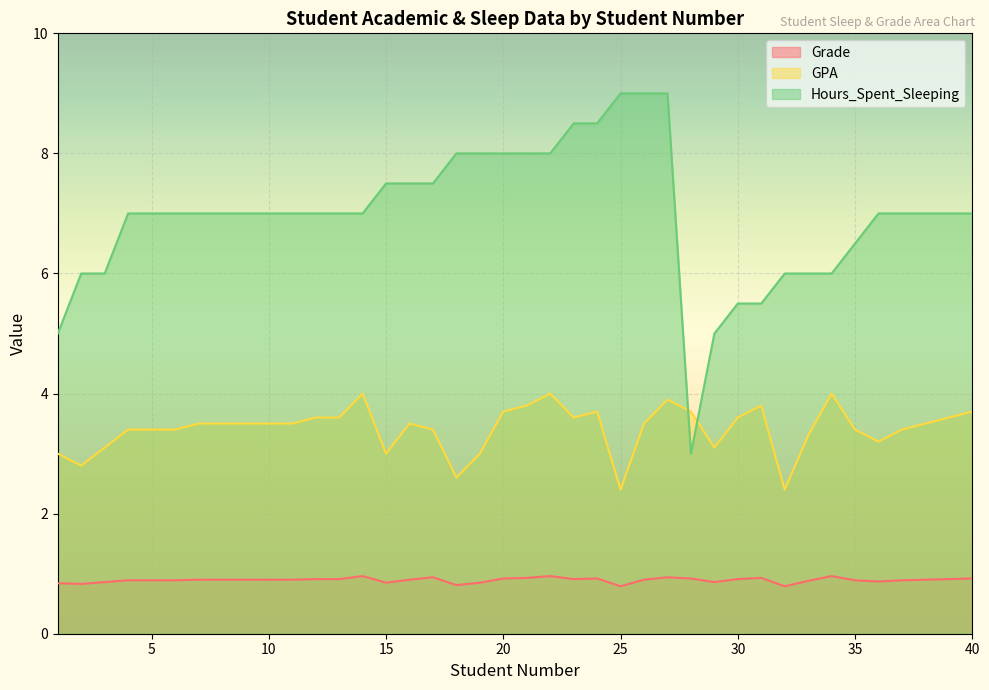

What is the minimum value shown in the chart?

0.8